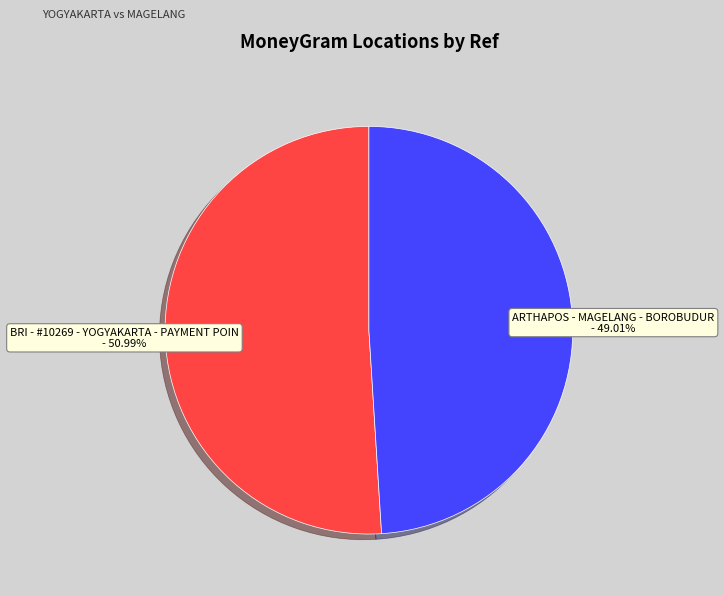

Is there any slice that represents more than half of the pie?

Yes